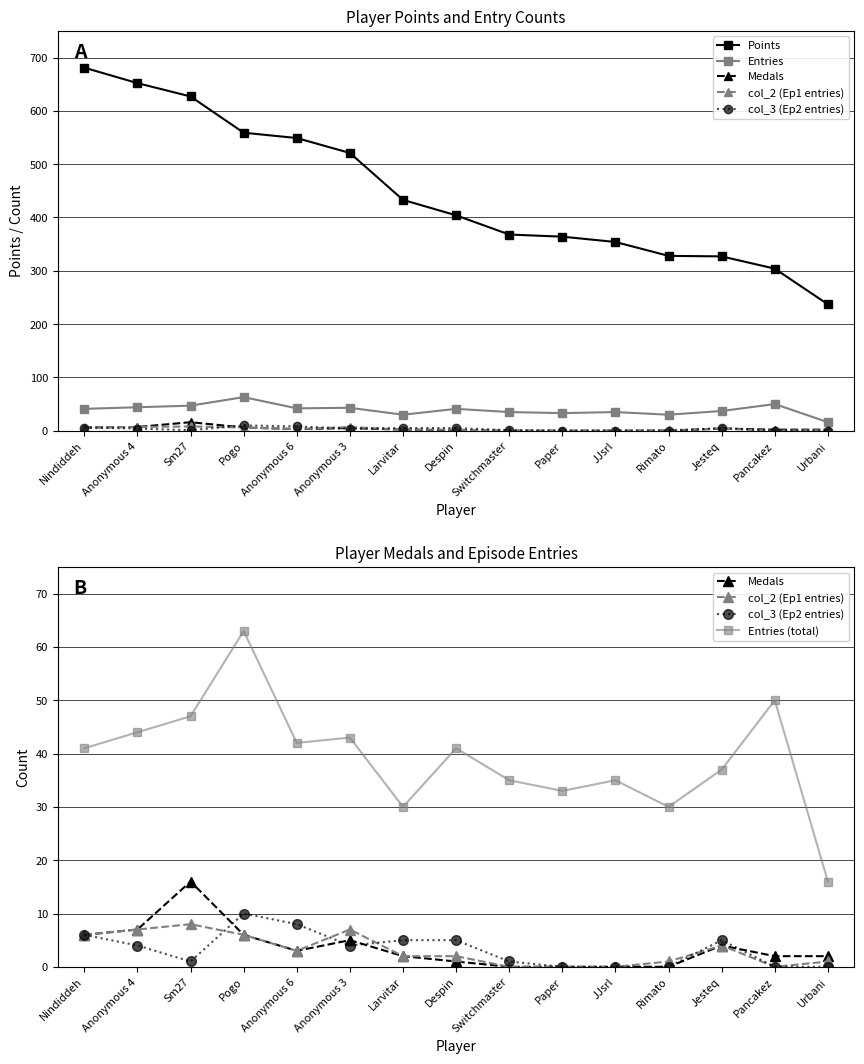

Is this an area chart (filled region under the line)?

No